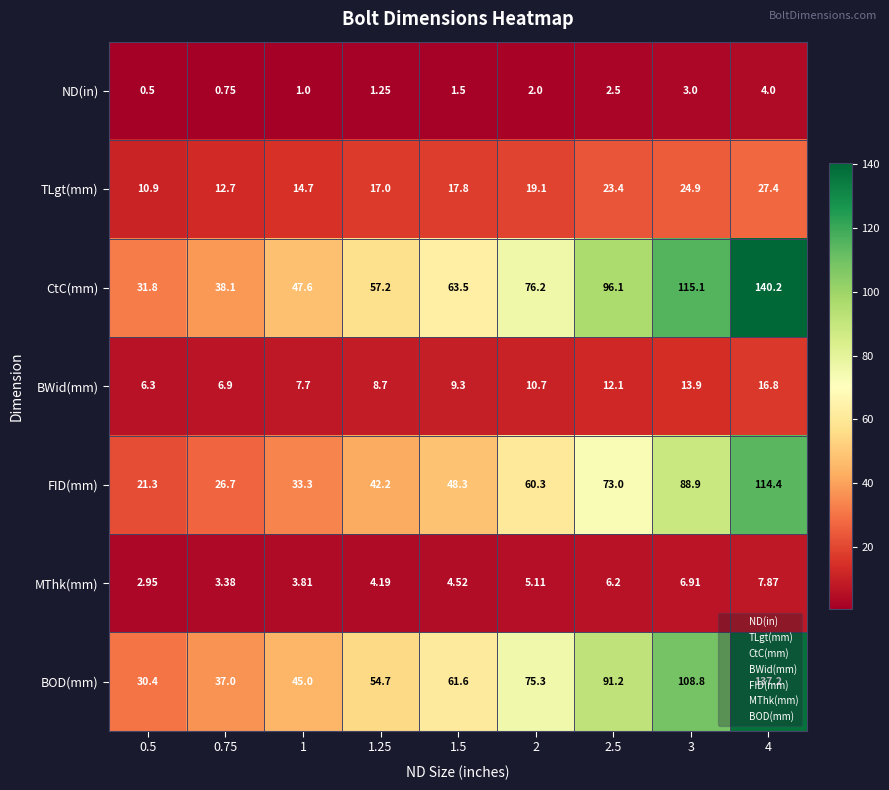

How many distinct data groups are displayed?

7